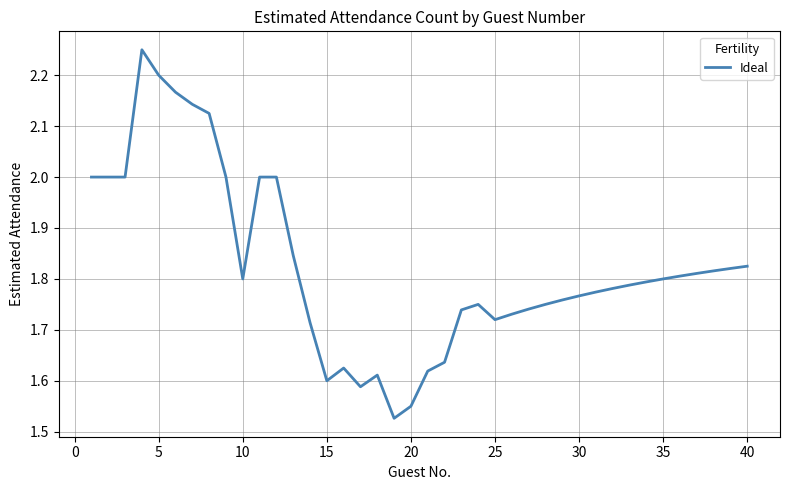

What is the difference between the maximum and minimum values?

0.7